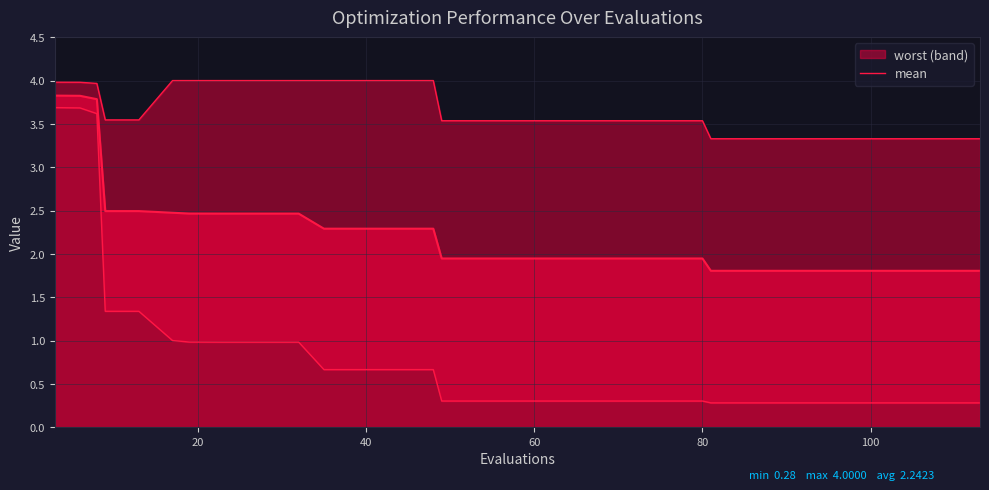

Is it true that best equals 0.4 at 85?

False